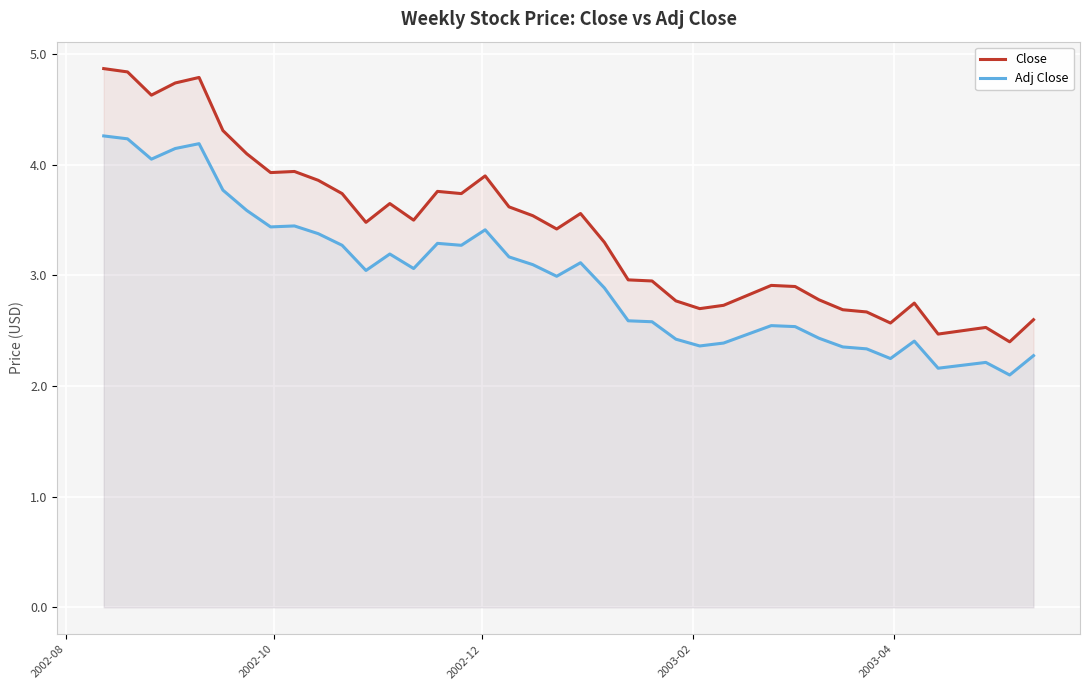

What is the highest value of the Adj Close series?

4.3